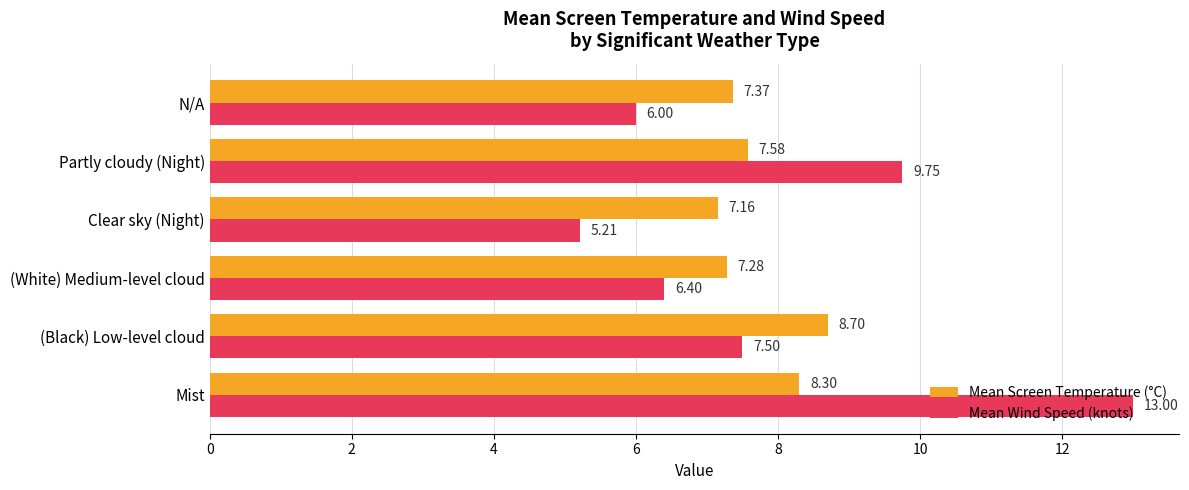

Which label corresponds to the smallest value in the chart?

Clear sky (Night)